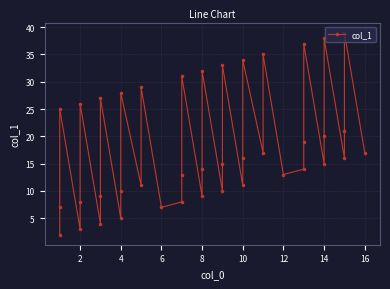

What is the average value?

18